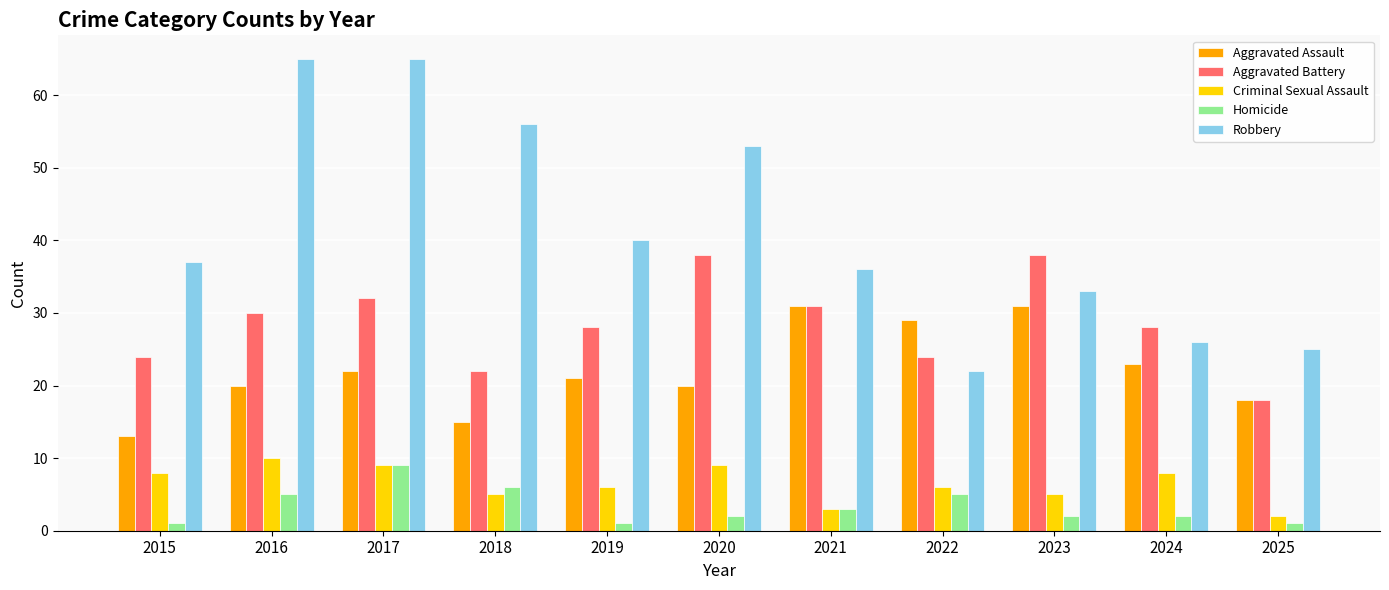

What is the value of the Aggravated Battery bar at the 7th from the left?

31